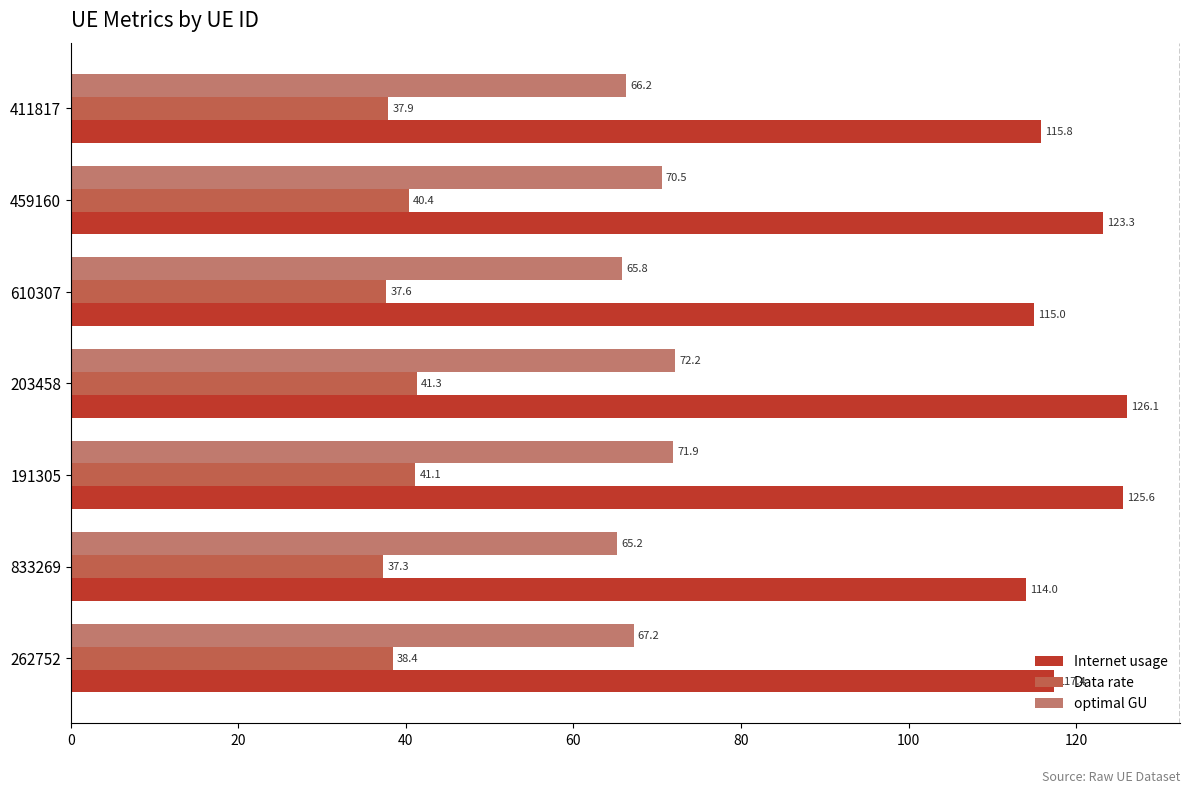

What is the sum of the Data rate values at 262752 and 203458?

79.7